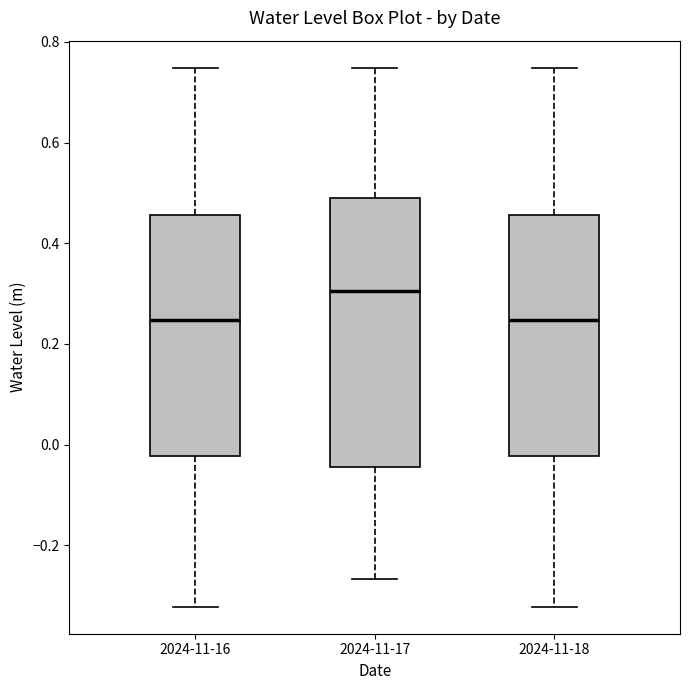

Which box is the tallest, from its lower edge to its upper edge?

2024-11-17